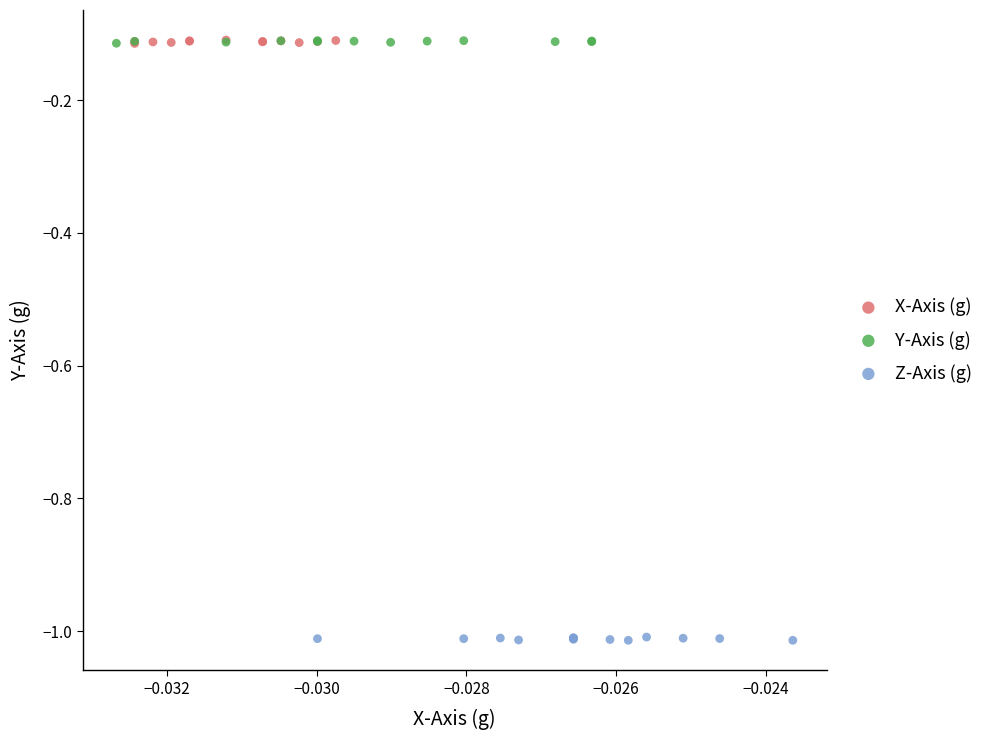

Which series contains the lowest Y value?

Z-Axis (g)